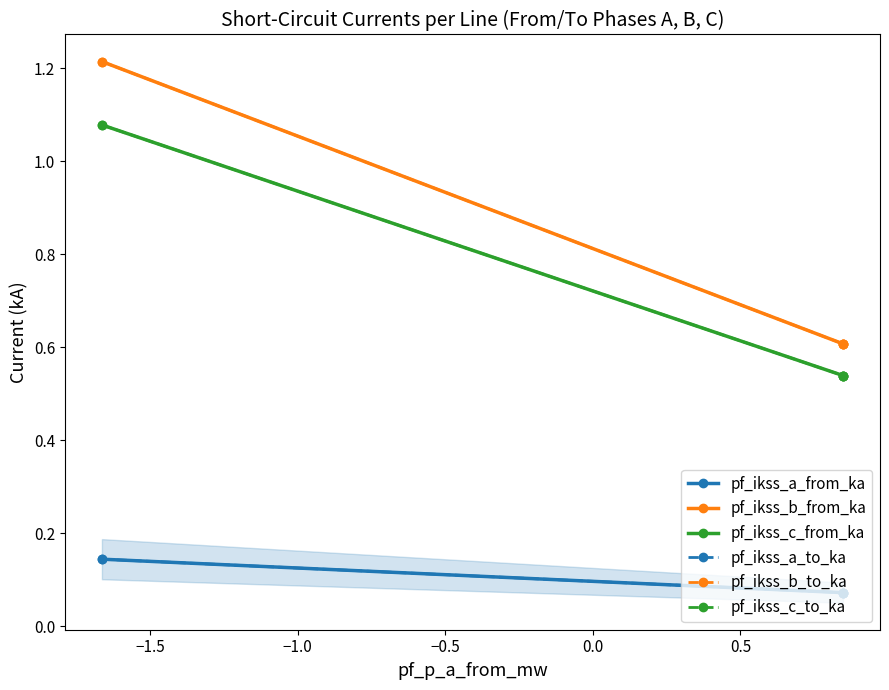

Is this an area chart (filled region under the line)?

Yes